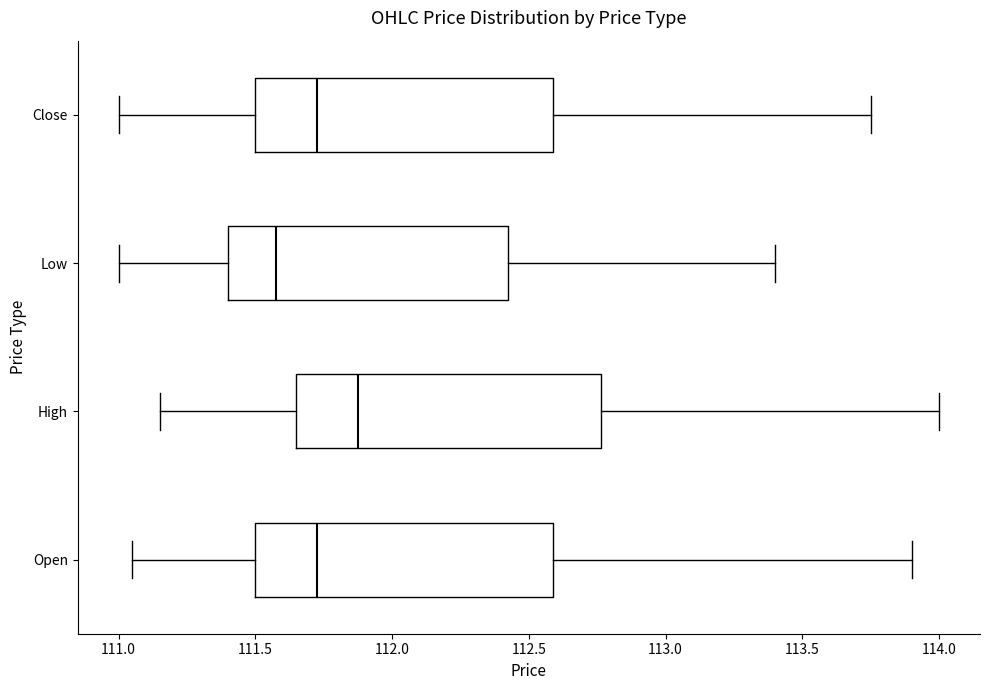

Where does the right whisker of the box for Low end on the x-axis? The values are not printed on the chart, so give them approximately, as read against the axis.

113.40